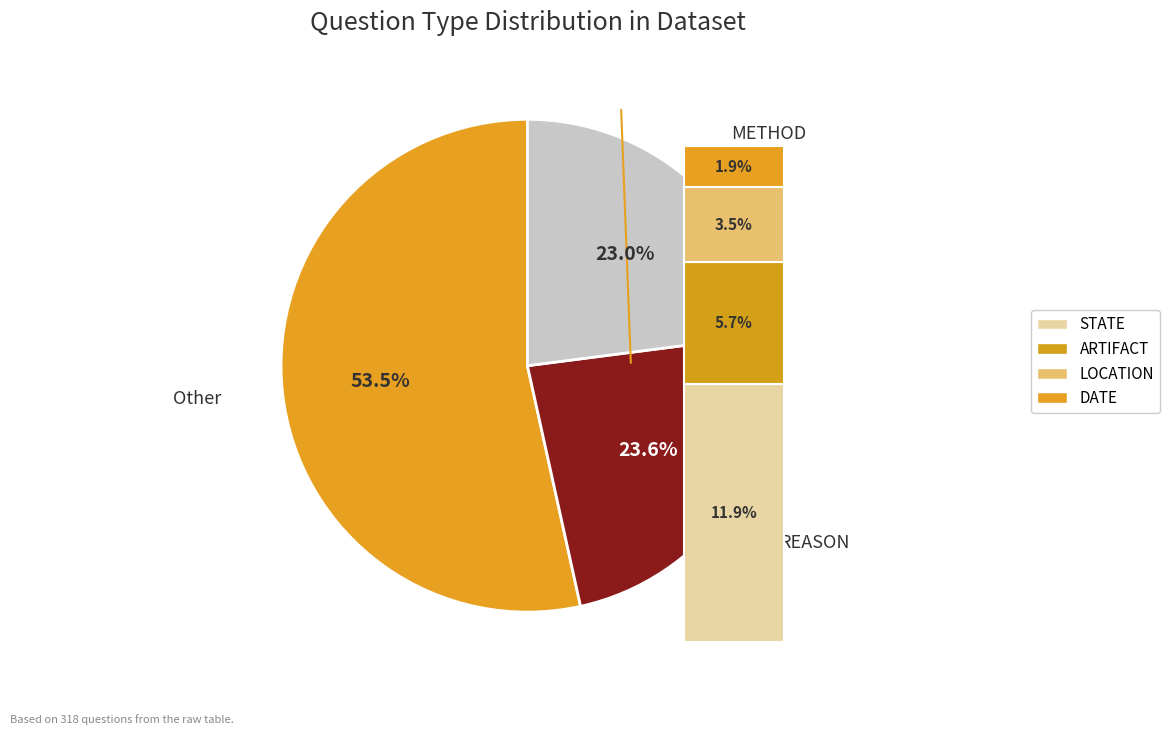

What is the smallest slice in the pie chart?

DATE